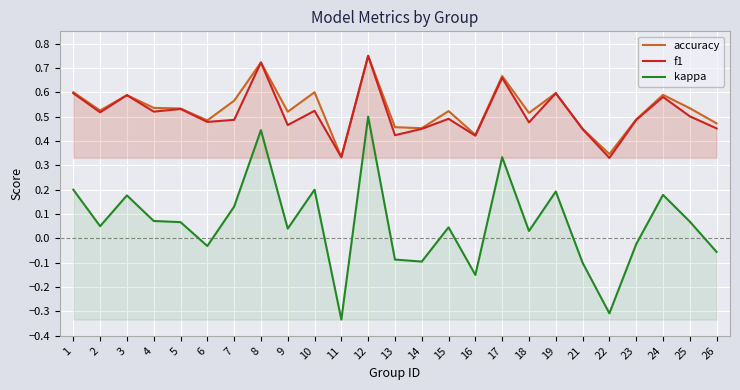

At which category does kappa reach its first local peak?

3